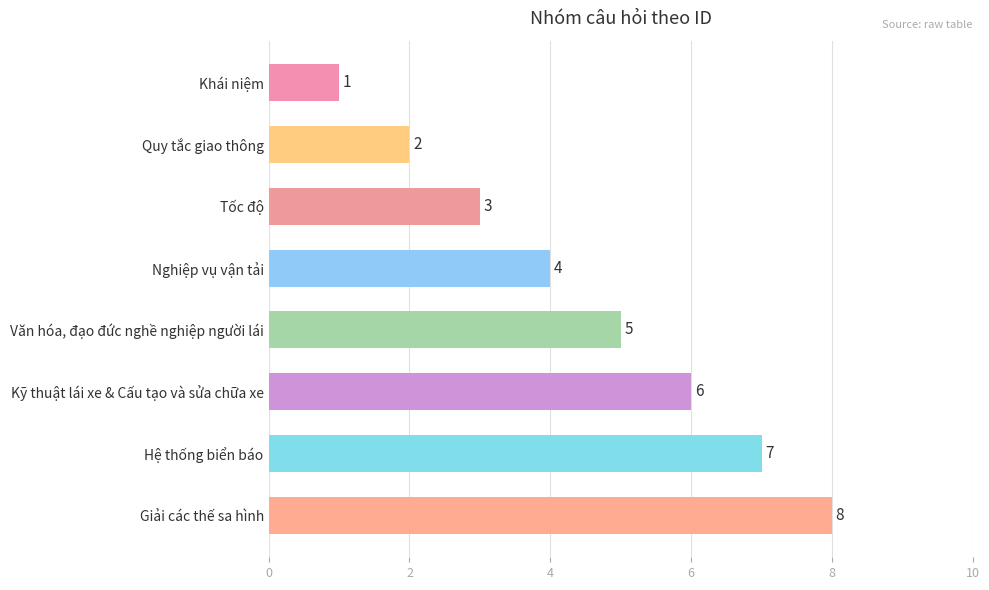

Which label corresponds to the largest value in the chart?

Giải các thế sa hình